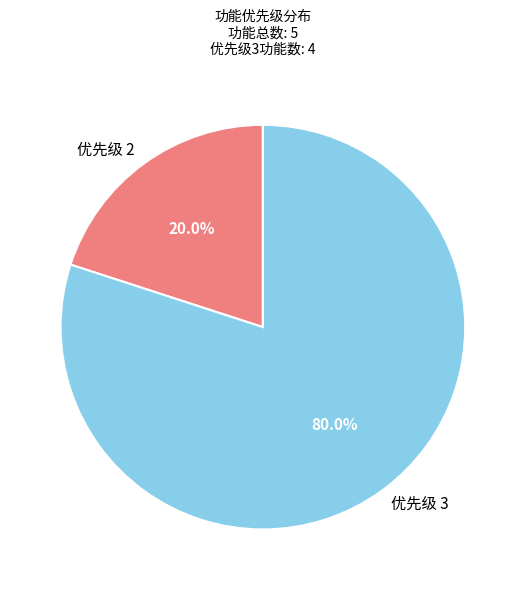

Is there any slice that represents more than half of the pie?

Yes